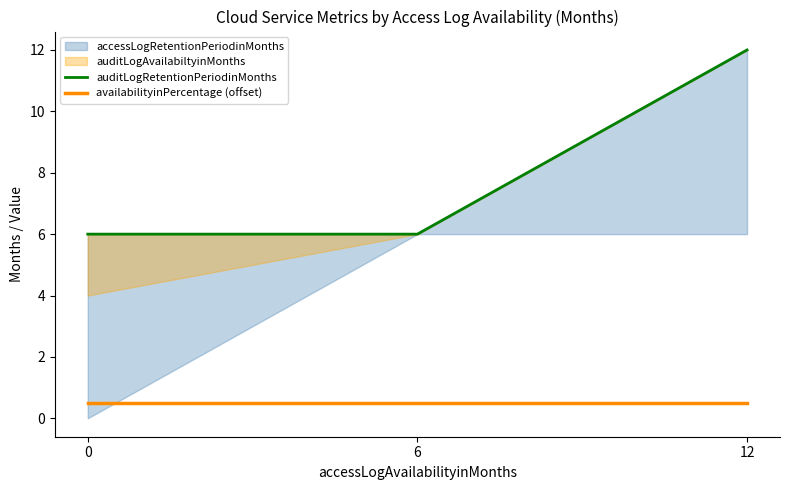

Which series has the largest total across all categories?

auditLogRetentionPeriodinMonths